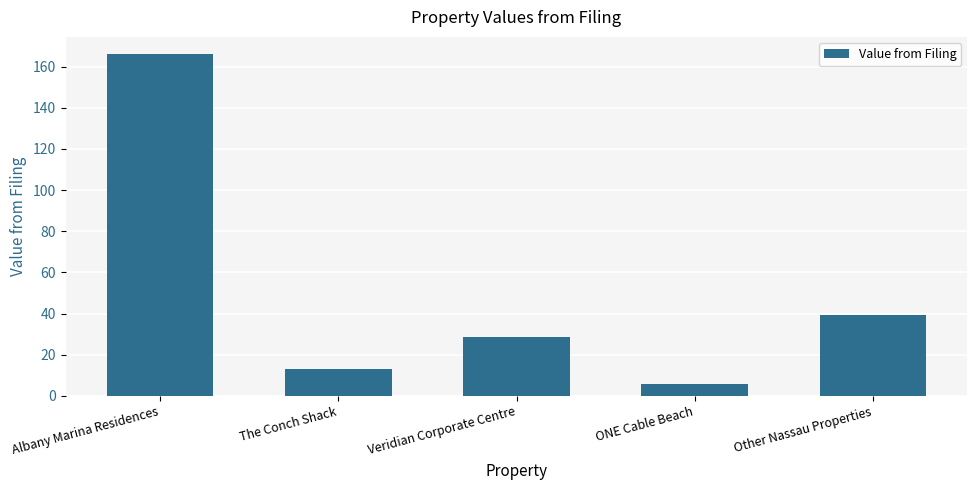

Reading left to right, list all the values displayed in this chart.

166.1	12.9	28.8	5.9	39.4